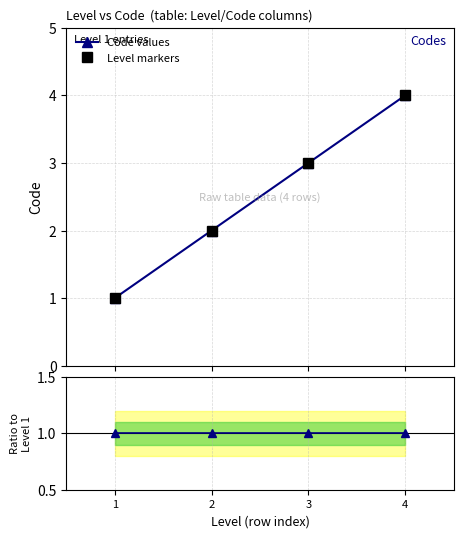

What is the sum of all Level markers values?

10